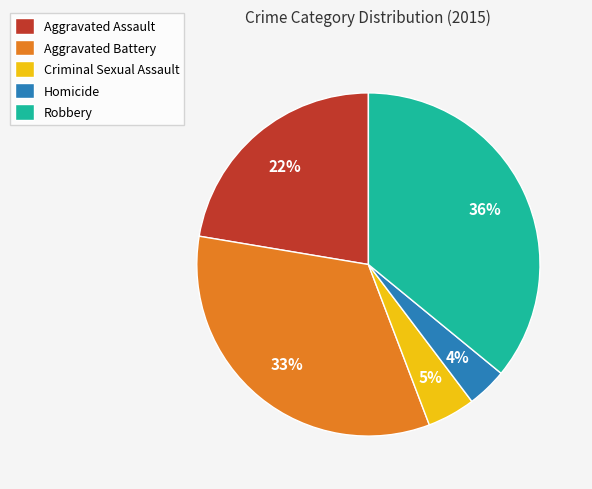

Between Aggravated Battery and Criminal Sexual Assault, which is larger?

Aggravated Battery